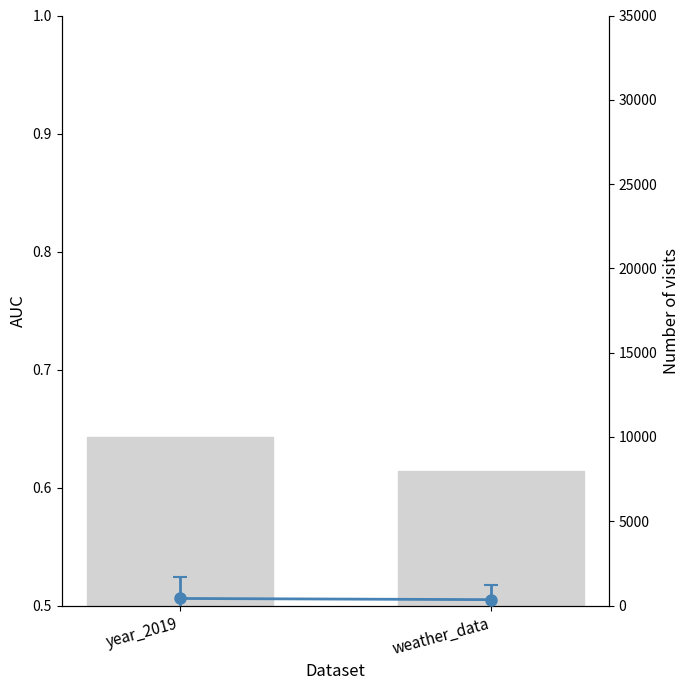

What is the maximum value shown in the chart?

10000